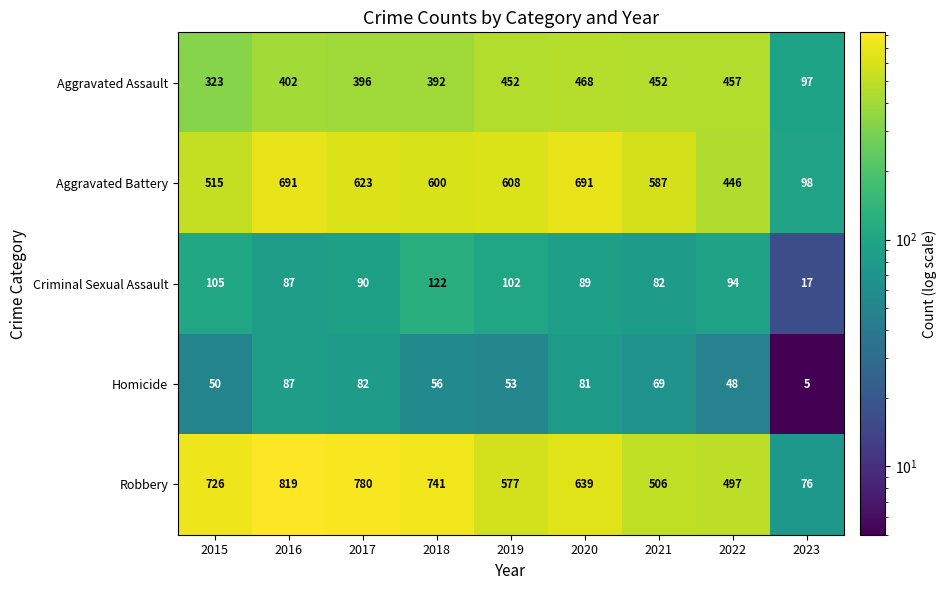

At which label does Homicide reach its peak?

2016